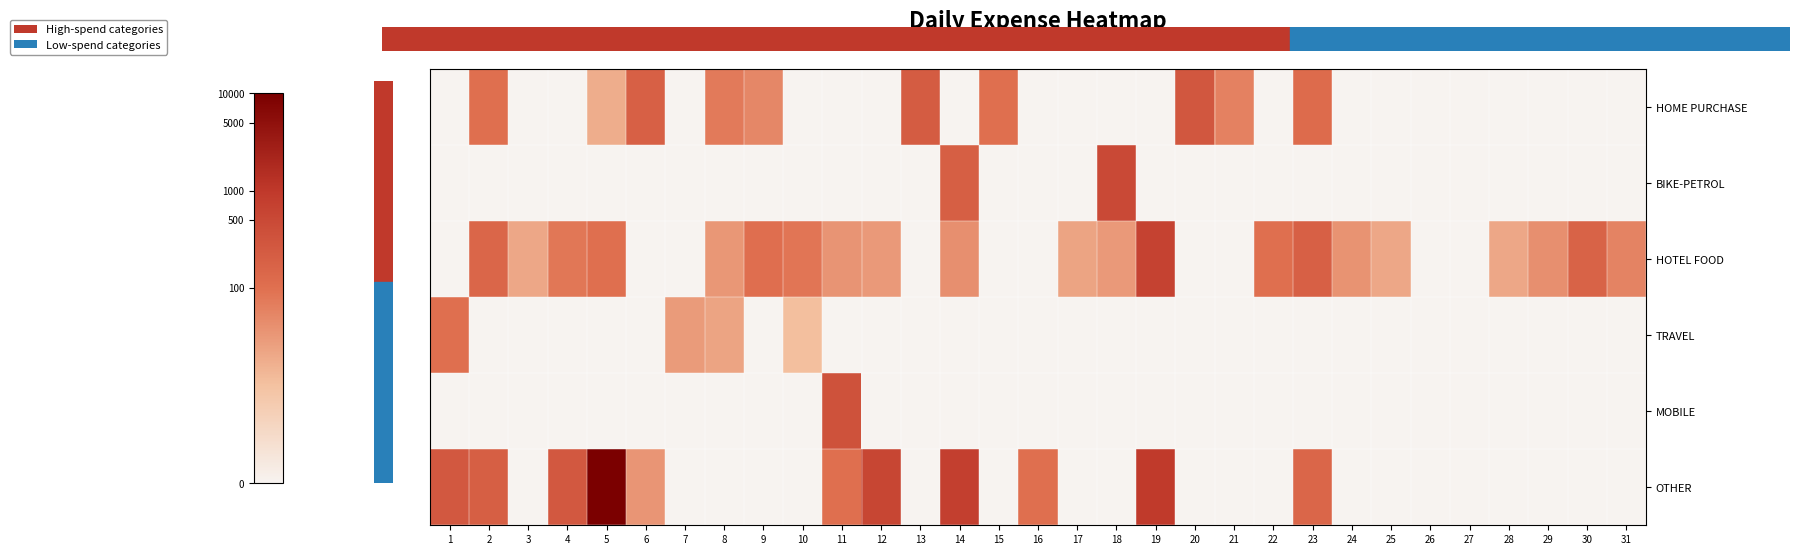

Reading left to right, extract all data points from this chart.

HOME PURCHASE: 1=0.0	2=4.6	3=0.0	4=0.0	5=2.9	6=5.2	7=0.0	8=4.3	9=3.9	10=0.0	11=0.0	12=0.0	13=5.4	14=0.0	15=4.6	16=0.0	17=0.0	18=0.0	19=0.0	20=5.6	21=4.1	22=0.0	23=4.8	24=0.0	25=0.0	26=0.0	27=0.0	28=0.0	29=0.0	30=0.0	31=0.0
BIKE-PETROL: 1=0.0	2=0.0	3=0.0	4=0.0	5=0.0	6=0.0	7=0.0	8=0.0	9=0.0	10=0.0	11=0.0	12=0.0	13=0.0	14=5.3	15=0.0	16=0.0	17=0.0	18=6.2	19=0.0	20=0.0	21=0.0	22=0.0	23=0.0	24=0.0	25=0.0	26=0.0	27=0.0	28=0.0	29=0.0	30=0.0	31=0.0
HOTEL FOOD: 1=0.0	2=5.0	3=3.0	4=4.4	5=4.6	6=0.0	7=0.0	8=3.5	9=4.7	10=4.5	11=3.6	12=3.4	13=0.0	14=3.7	15=0.0	16=0.0	17=3.1	18=3.4	19=6.5	20=0.0	21=0.0	22=4.6	23=5.2	24=3.6	25=3.0	26=0.0	27=0.0	28=3.0	29=3.7	30=5.1	31=4.0
TRAVEL: 1=4.6	2=0.0	3=0.0	4=0.0	5=0.0	6=0.0	7=3.4	8=3.1	9=0.0	10=2.4	11=0.0	12=0.0	13=0.0	14=0.0	15=0.0	16=0.0	17=0.0	18=0.0	19=0.0	20=0.0	21=0.0	22=0.0	23=0.0	24=0.0	25=0.0	26=0.0	27=0.0	28=0.0	29=0.0	30=0.0	31=0.0
MOBILE: 1=0.0	2=0.0	3=0.0	4=0.0	5=0.0	6=0.0	7=0.0	8=0.0	9=0.0	10=0.0	11=5.8	12=0.0	13=0.0	14=0.0	15=0.0	16=0.0	17=0.0	18=0.0	19=0.0	20=0.0	21=0.0	22=0.0	23=0.0	24=0.0	25=0.0	26=0.0	27=0.0	28=0.0	29=0.0	30=0.0	31=0.0
OTHER: 1=5.6	2=5.3	3=0.0	4=5.6	5=9.2	6=3.5	7=0.0	8=0.0	9=0.0	10=0.0	11=4.6	12=6.3	13=0.0	14=6.6	15=0.0	16=4.6	17=0.0	18=0.0	19=6.9	20=0.0	21=0.0	22=0.0	23=5.0	24=0.0	25=0.0	26=0.0	27=0.0	28=0.0	29=0.0	30=0.0	31=0.0